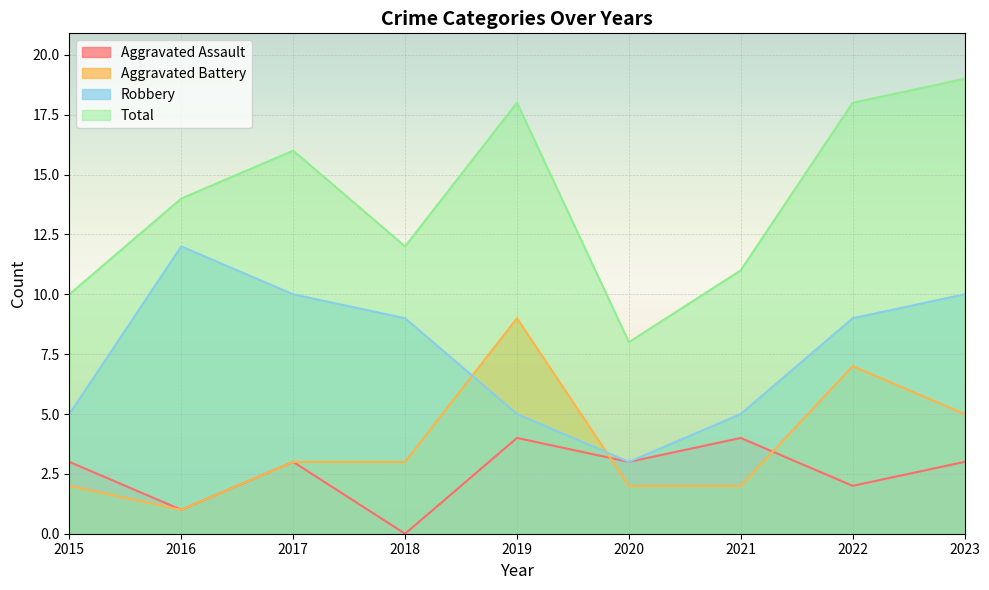

At which label is Robbery closest to 7?

2015